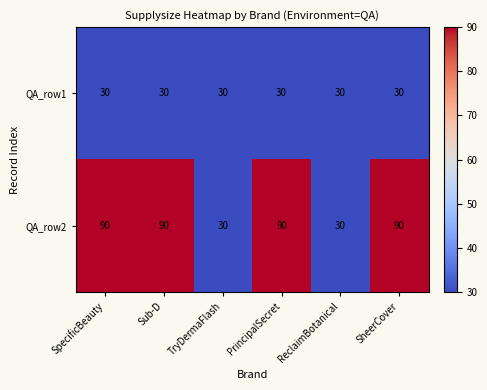

Reading right to left, transcribe all the data shown in this chart.

QA_row1: 30	30	30	30	30	30
QA_row2: 90	30	90	30	90	90